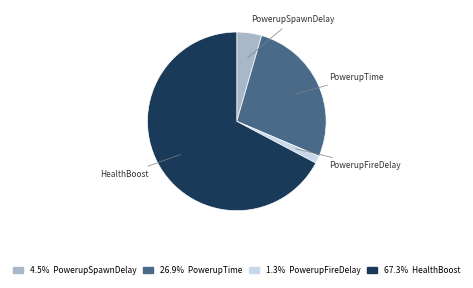

Is there any slice that represents more than half of the pie?

Yes